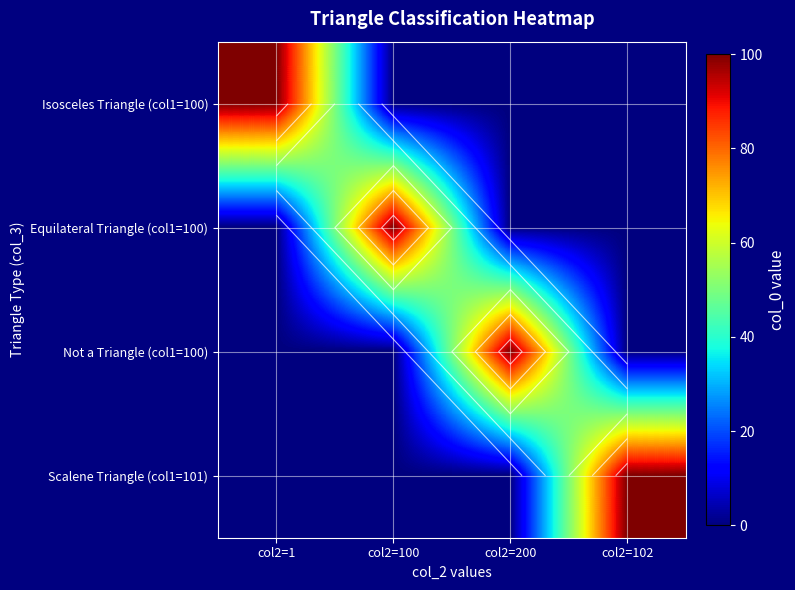

What is the sum of all Isosceles Triangle (col1=100) values?

100